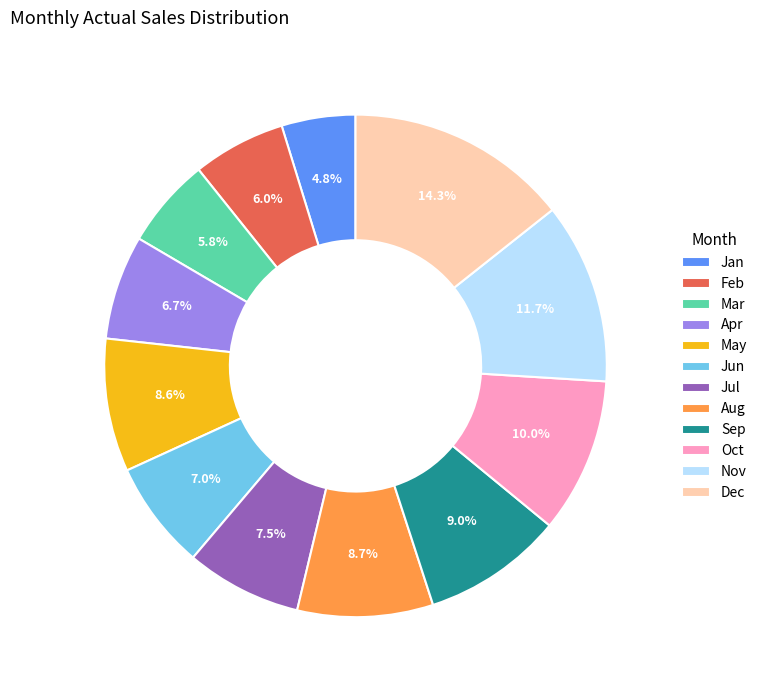

What portion of the pie excludes Feb?

94.0%